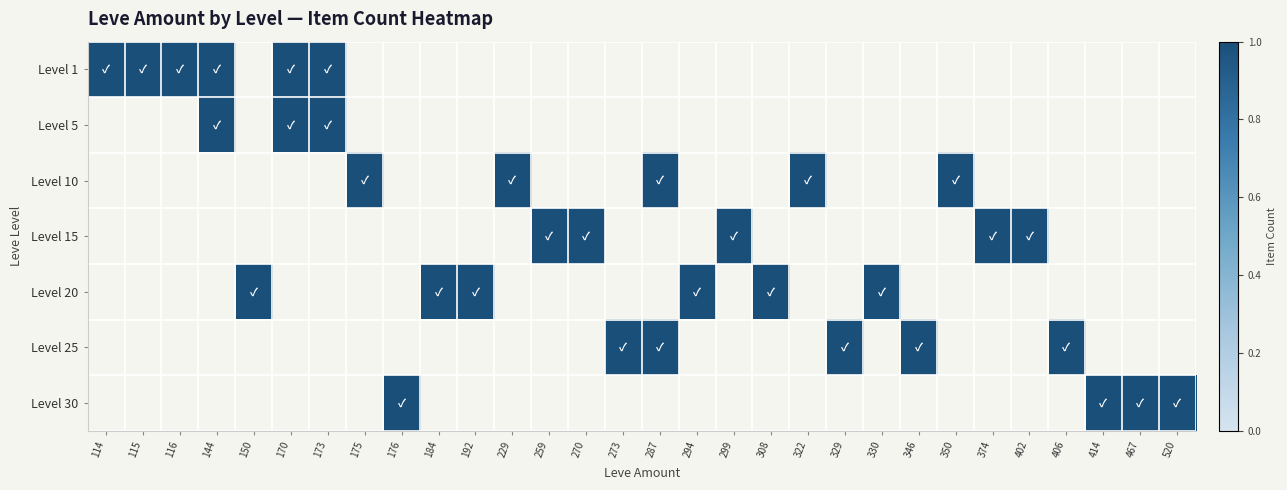

What is the spread (max minus min) of values at 170?

1